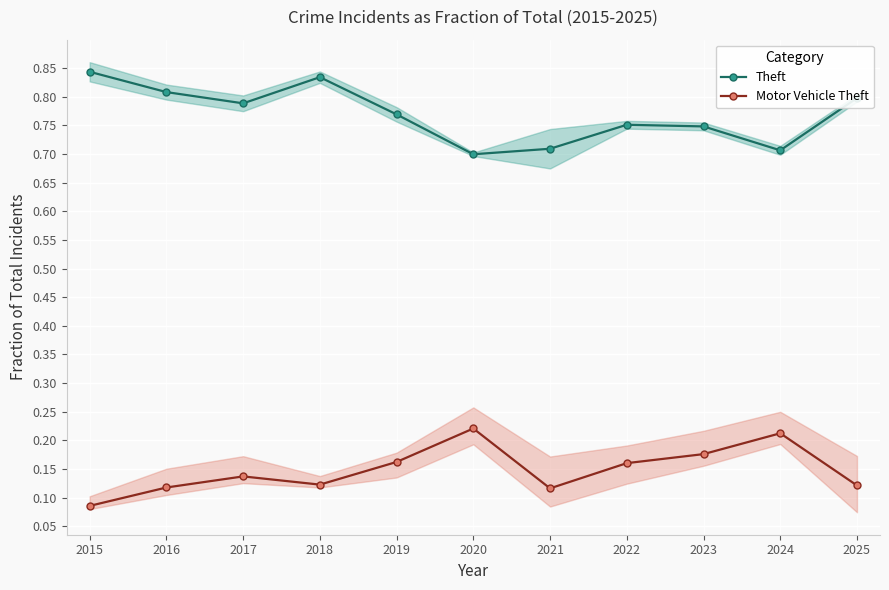

Count the Motor Vehicle Theft values in the range 0 to 1.

11